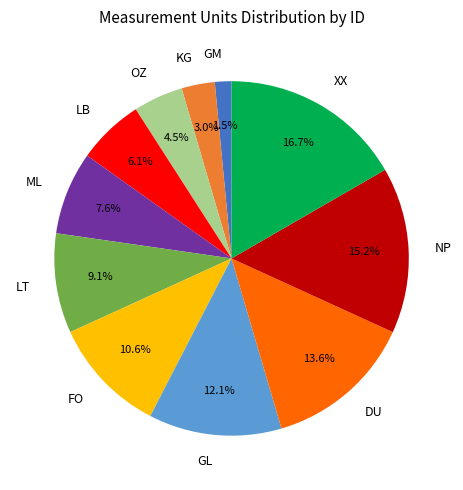

Do ML and NP together represent more than half of the pie?

No